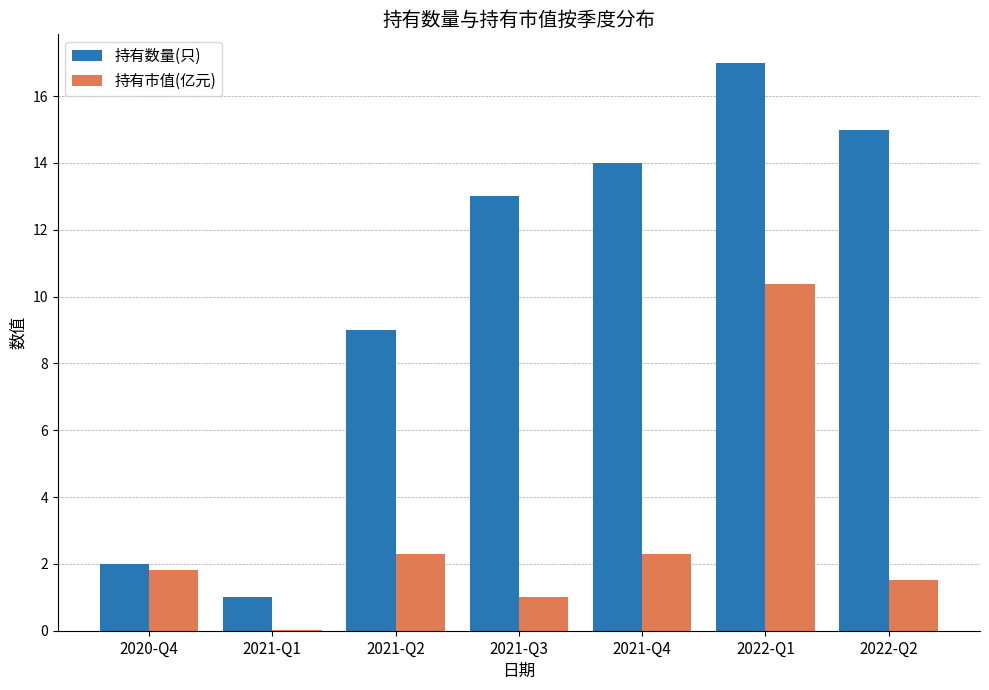

Count the number of categories in the chart.

7